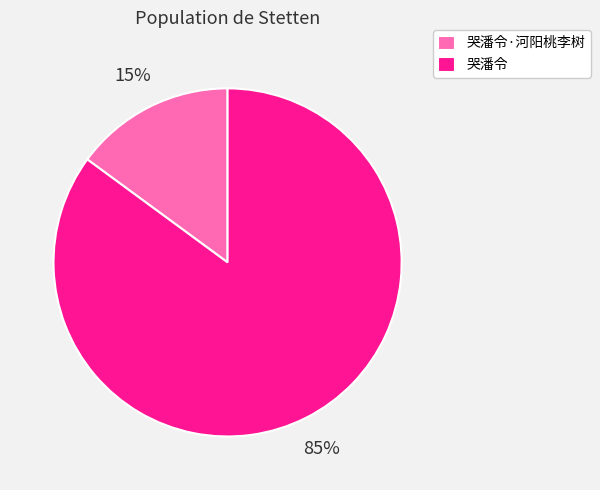

Which slice is the smallest?

哭潘令·河阳桃李树